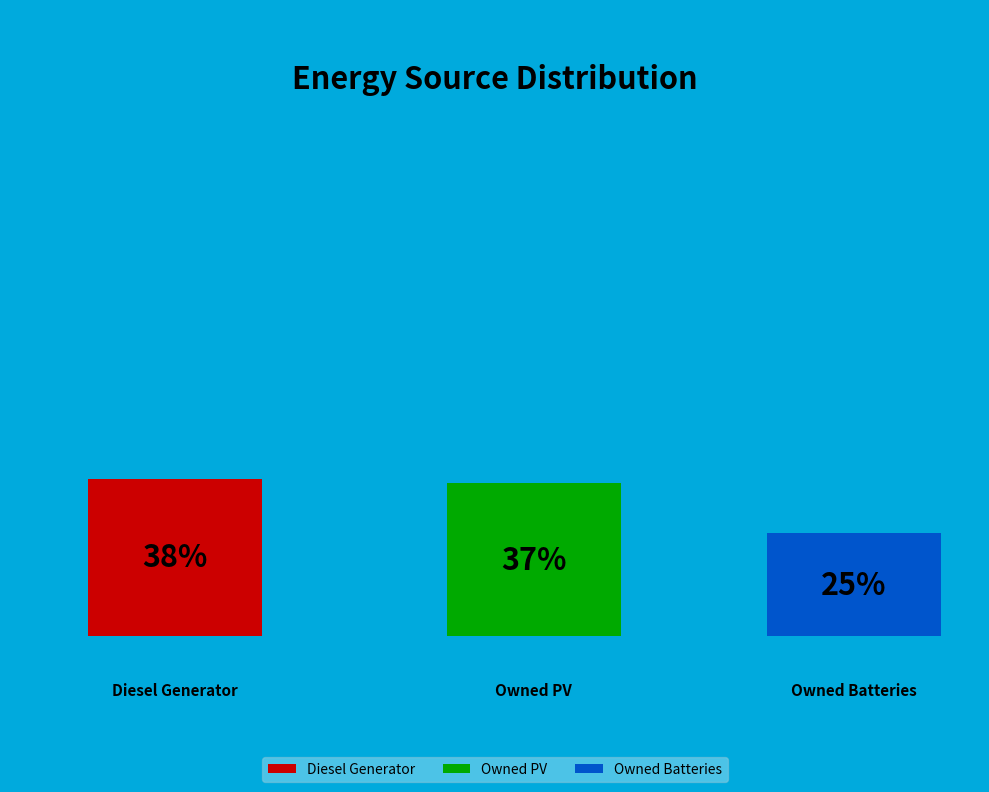

To the nearest percent, what portion does Owned PV represent?

37%